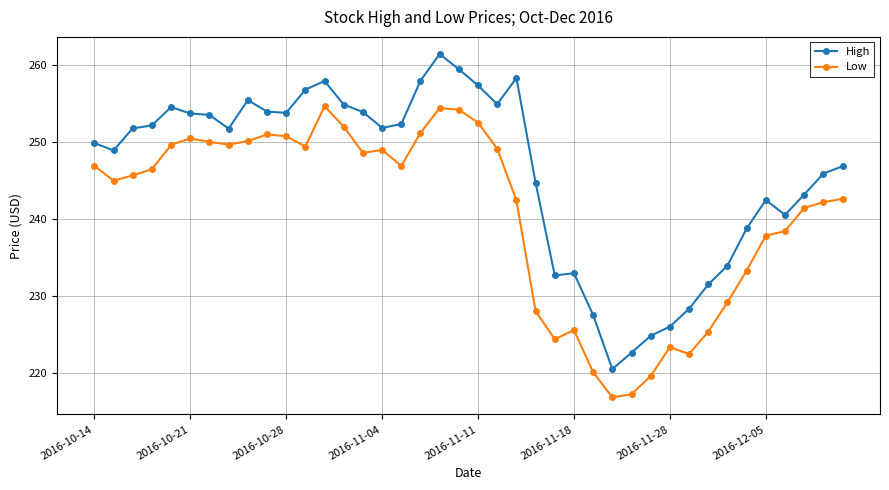

What is the value of the Low point at the 40th from the left?

242.6